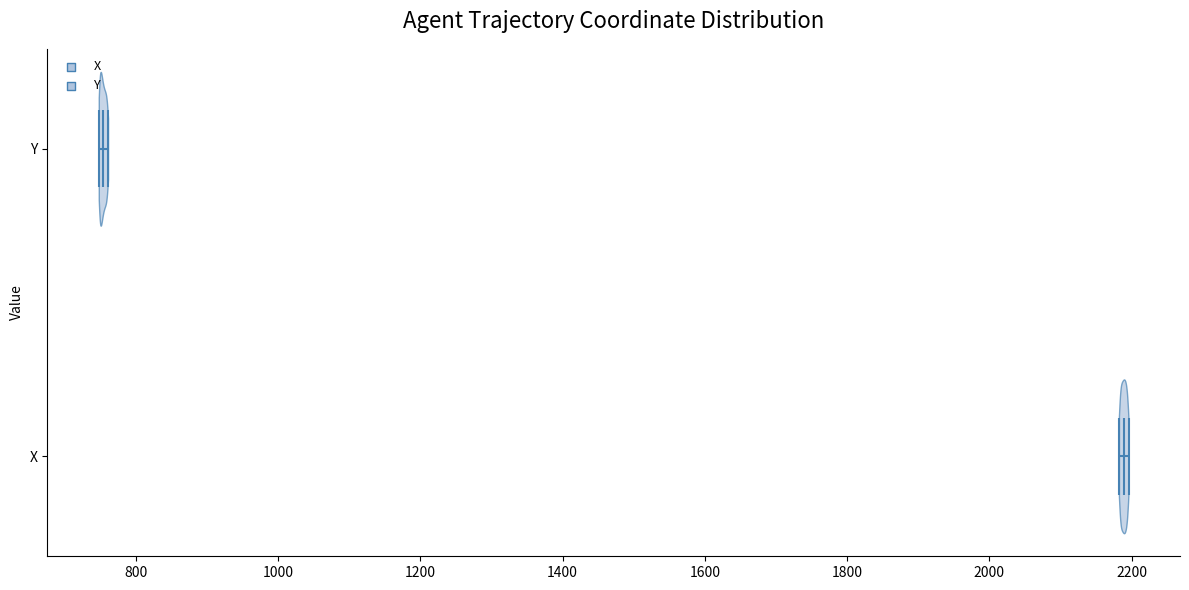

Which violin has the furthest to the right median line?

X